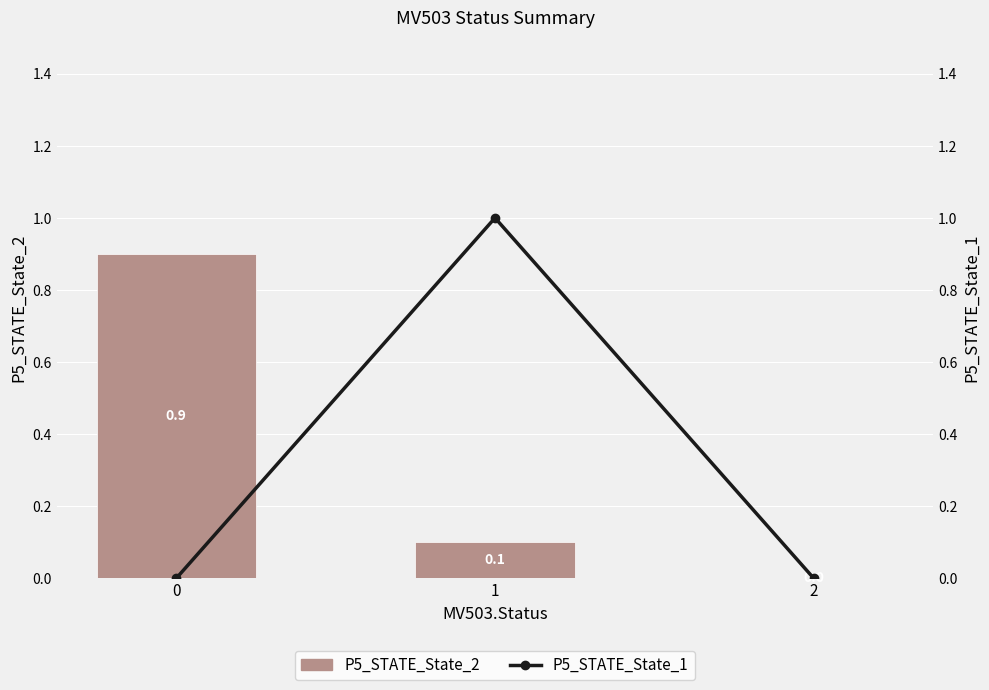

What is the difference between the maximum and minimum values in the P5_STATE_State_2 series?

0.9